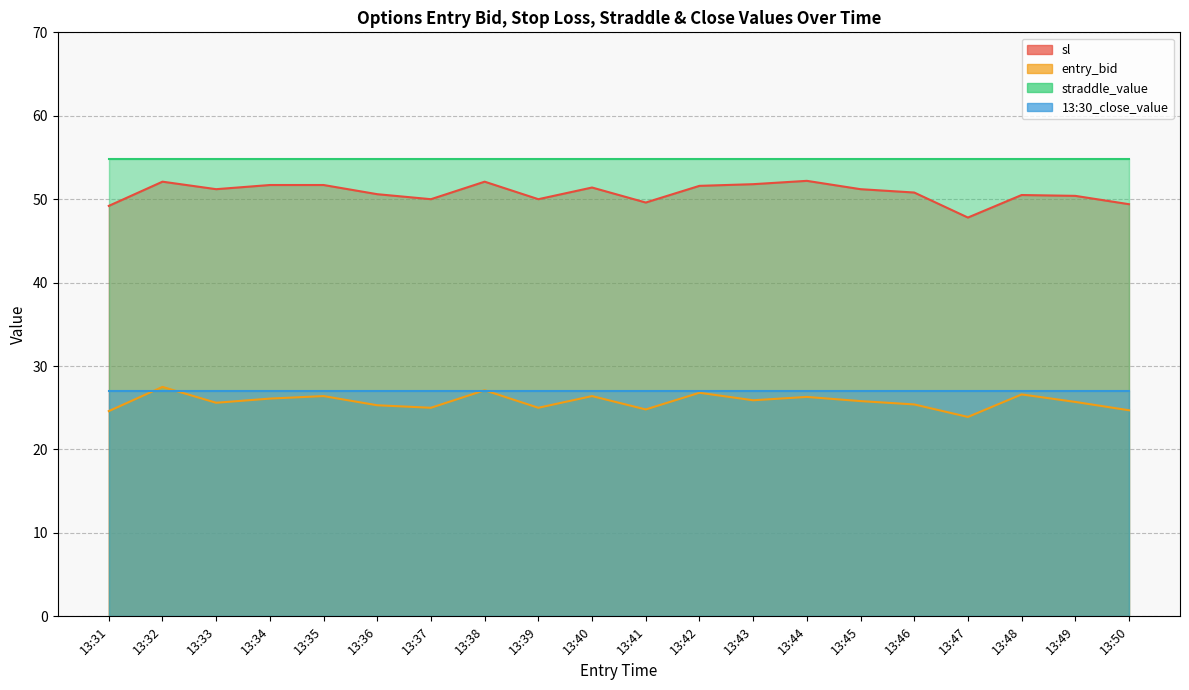

Is it true that sl equals 47.8 at 13:47?

True